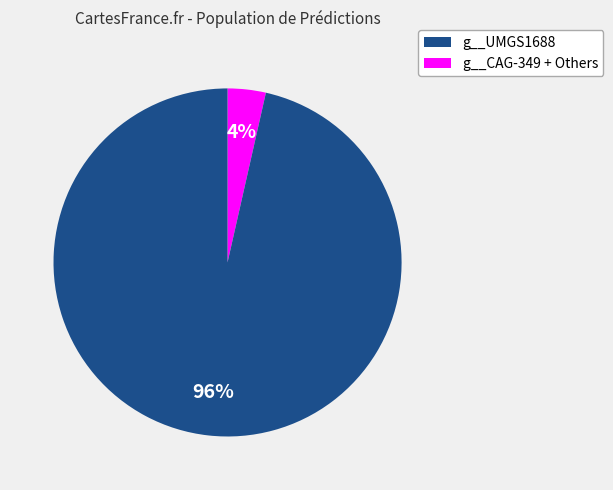

To the nearest percent, what is the average slice percentage?

50%